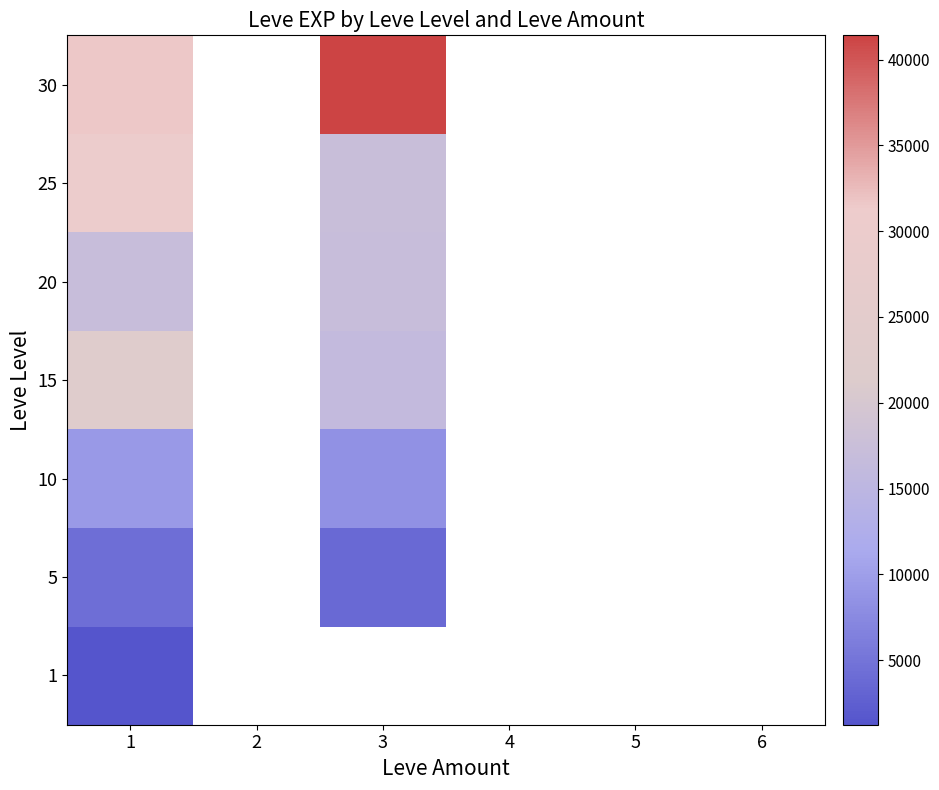

Which category has the lowest value in the 1 series?

1